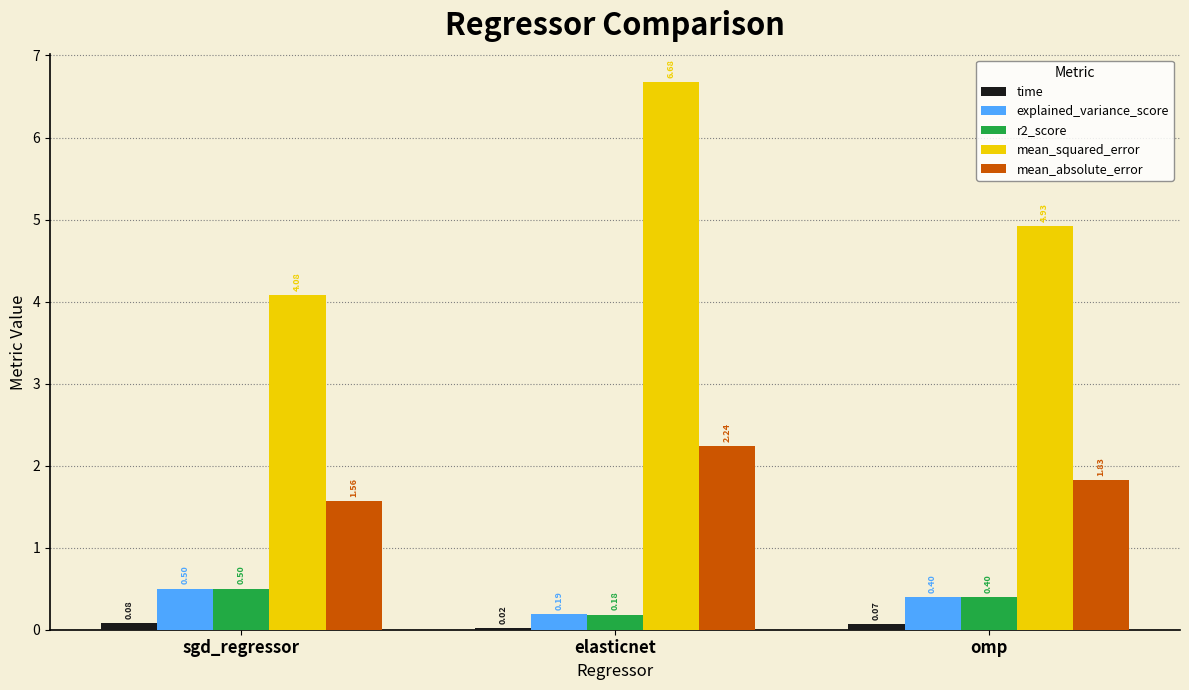

True or false: mean_squared_error has a value of 3.1 at elasticnet.

False